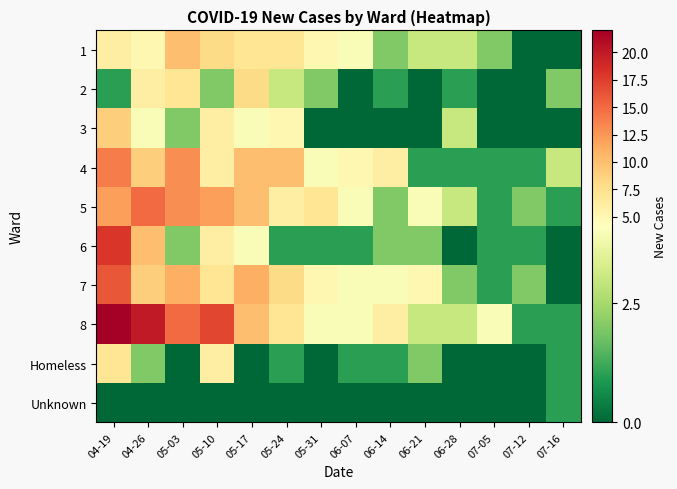

Which has a higher value, 06-28 or 05-17?

05-17